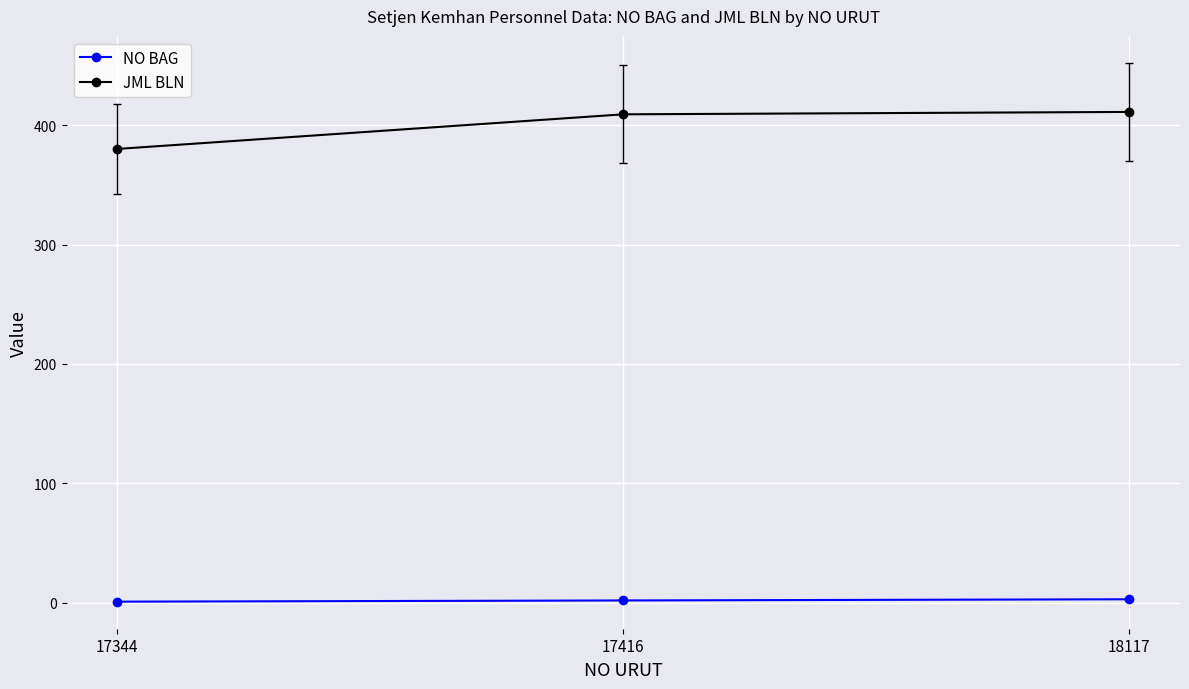

Where is JML BLN nearest to the value 395?

17416